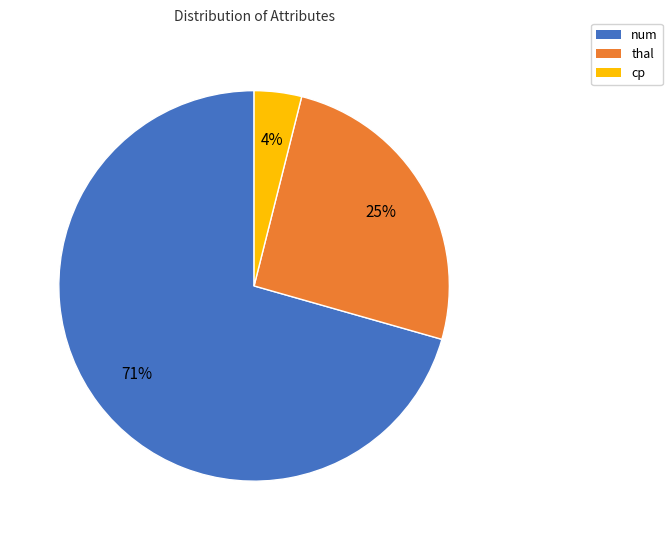

Which category accounts for the majority?

num